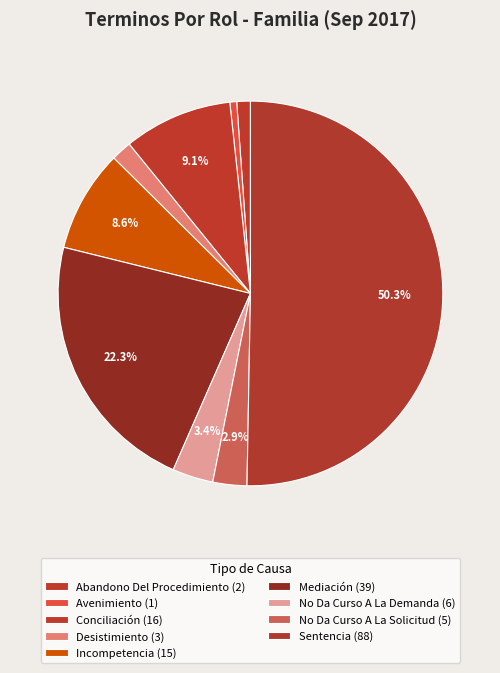

How many slices are in this pie chart?

9